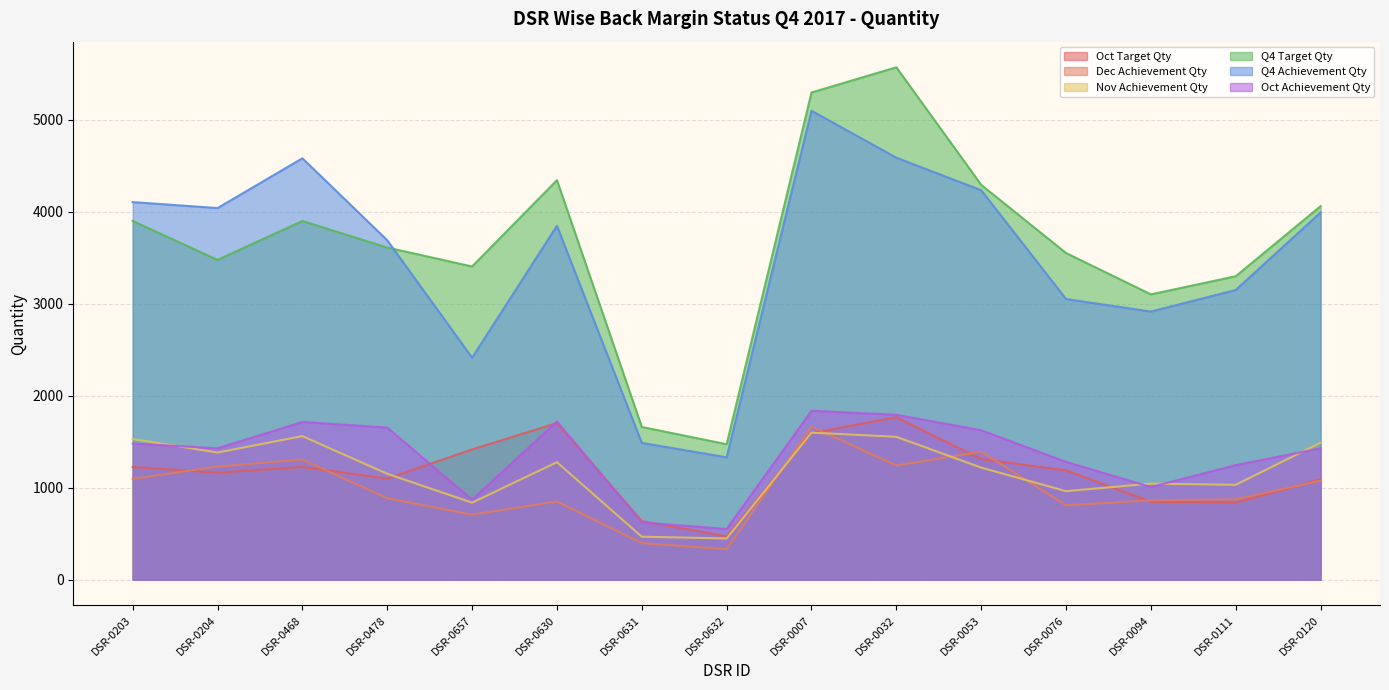

Reading right to left, transcribe all the data shown in this chart.

Oct Target Qty: DSR-0120=1090	DSR-0111=838	DSR-0094=847	DSR-0076=1188	DSR-0053=1311	DSR-0032=1765	DSR-0007=1593	DSR-0632=470	DSR-0631=637	DSR-0630=1702	DSR-0657=1416	DSR-0478=1098	DSR-0468=1225	DSR-0204=1163	DSR-0203=1225
Dec Achievement Qty: DSR-0120=1076	DSR-0111=873	DSR-0094=863	DSR-0076=808	DSR-0053=1391	DSR-0032=1241	DSR-0007=1663	DSR-0632=331	DSR-0631=398	DSR-0630=850	DSR-0657=706	DSR-0478=885	DSR-0468=1306	DSR-0204=1229	DSR-0203=1096
Nov Achievement Qty: DSR-0120=1489	DSR-0111=1031	DSR-0094=1044	DSR-0076=962	DSR-0053=1218	DSR-0032=1553	DSR-0007=1598	DSR-0632=448	DSR-0631=467	DSR-0630=1277	DSR-0657=837	DSR-0478=1151	DSR-0468=1560	DSR-0204=1382	DSR-0203=1529
Q4 Target Qty: DSR-0120=4060	DSR-0111=3298	DSR-0094=3101	DSR-0076=3550	DSR-0053=4291	DSR-0032=5569	DSR-0007=5295	DSR-0632=1472	DSR-0631=1660	DSR-0630=4342	DSR-0657=3404	DSR-0478=3610	DSR-0468=3899	DSR-0204=3476	DSR-0203=3899
Q4 Achievement Qty: DSR-0120=3992	DSR-0111=3149	DSR-0094=2914	DSR-0076=3050	DSR-0053=4233	DSR-0032=4586	DSR-0007=5097	DSR-0632=1330	DSR-0631=1487	DSR-0630=3846	DSR-0657=2413	DSR-0478=3689	DSR-0468=4580	DSR-0204=4039	DSR-0203=4104
Oct Achievement Qty: DSR-0120=1427	DSR-0111=1245	DSR-0094=1007	DSR-0076=1280	DSR-0053=1624	DSR-0032=1792	DSR-0007=1836	DSR-0632=551	DSR-0631=622	DSR-0630=1719	DSR-0657=870	DSR-0478=1653	DSR-0468=1714	DSR-0204=1428	DSR-0203=1479